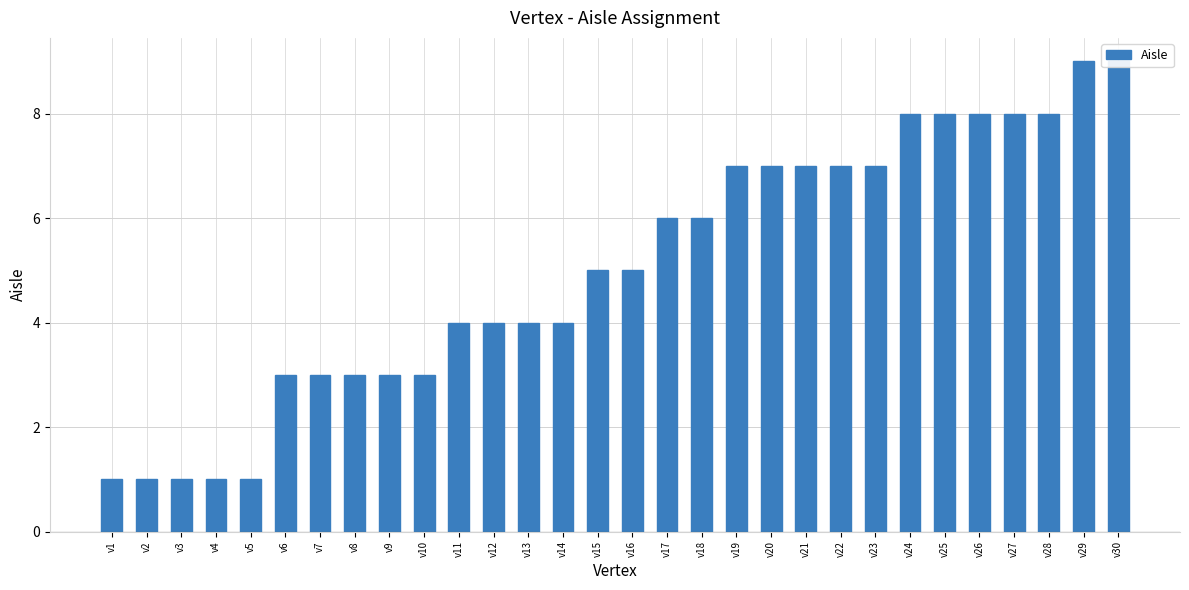

Reading left to right, list all the values displayed in this chart.

1	1	1	1	1	3	3	3	3	3	4	4	4	4	5	5	6	6	7	7	7	7	7	8	8	8	8	8	9	9